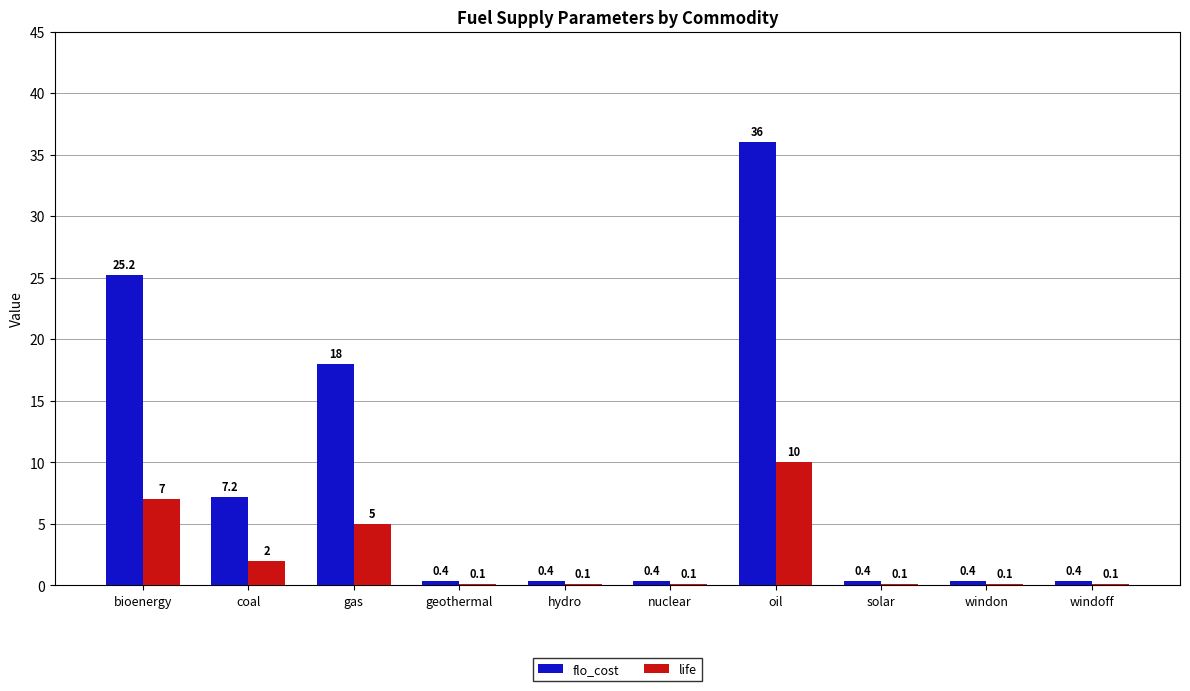

Is it true that flo_cost equals 0.4 at hydro?

True